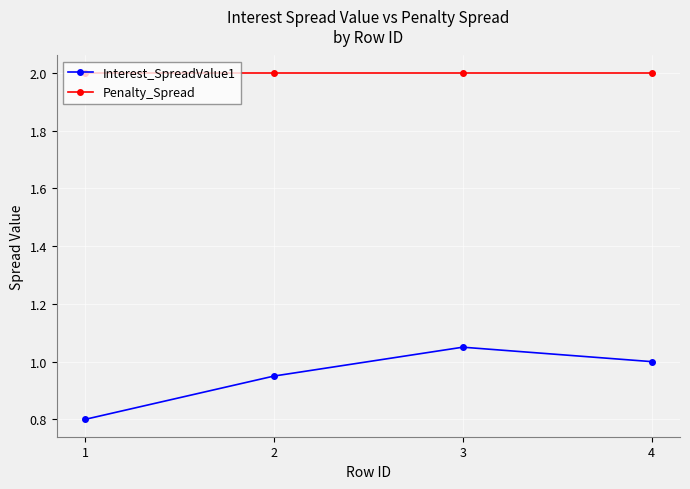

True or false: Penalty_Spread and Interest_SpreadValue1 cross at least once.

False